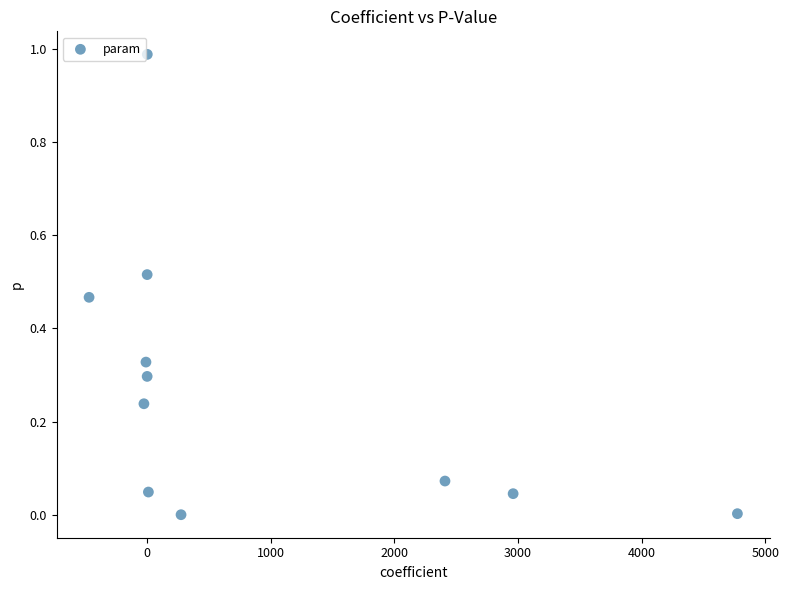

What is the average X value?

901.9